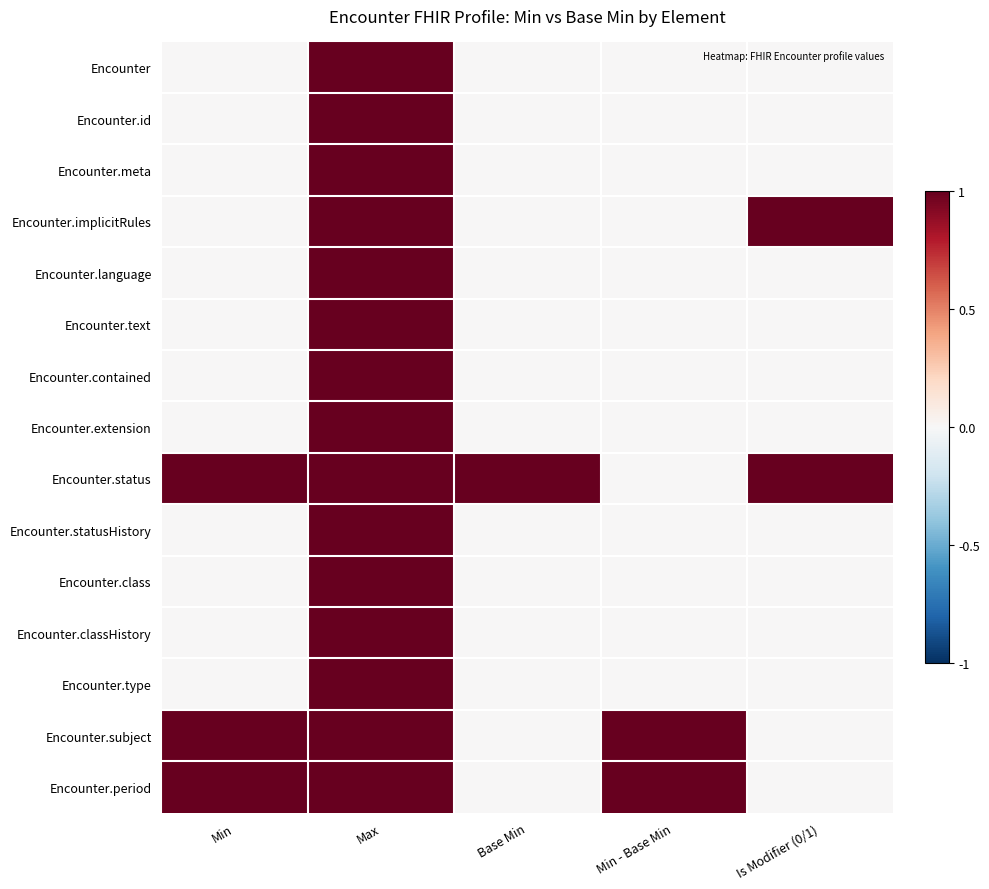

At which category does the chart reach its minimum across all series?

Min